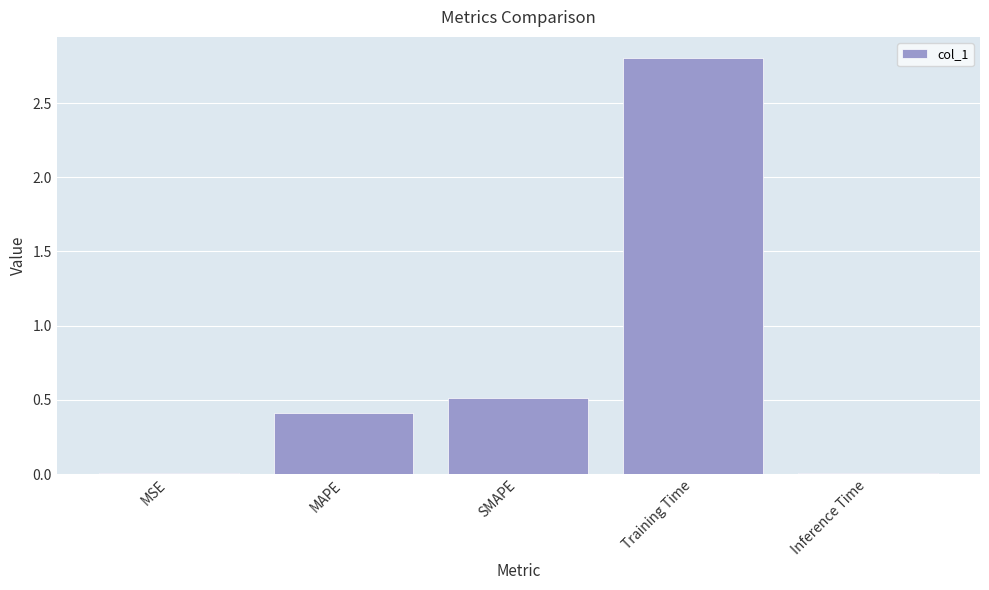

What is the sum of all values?

3.7